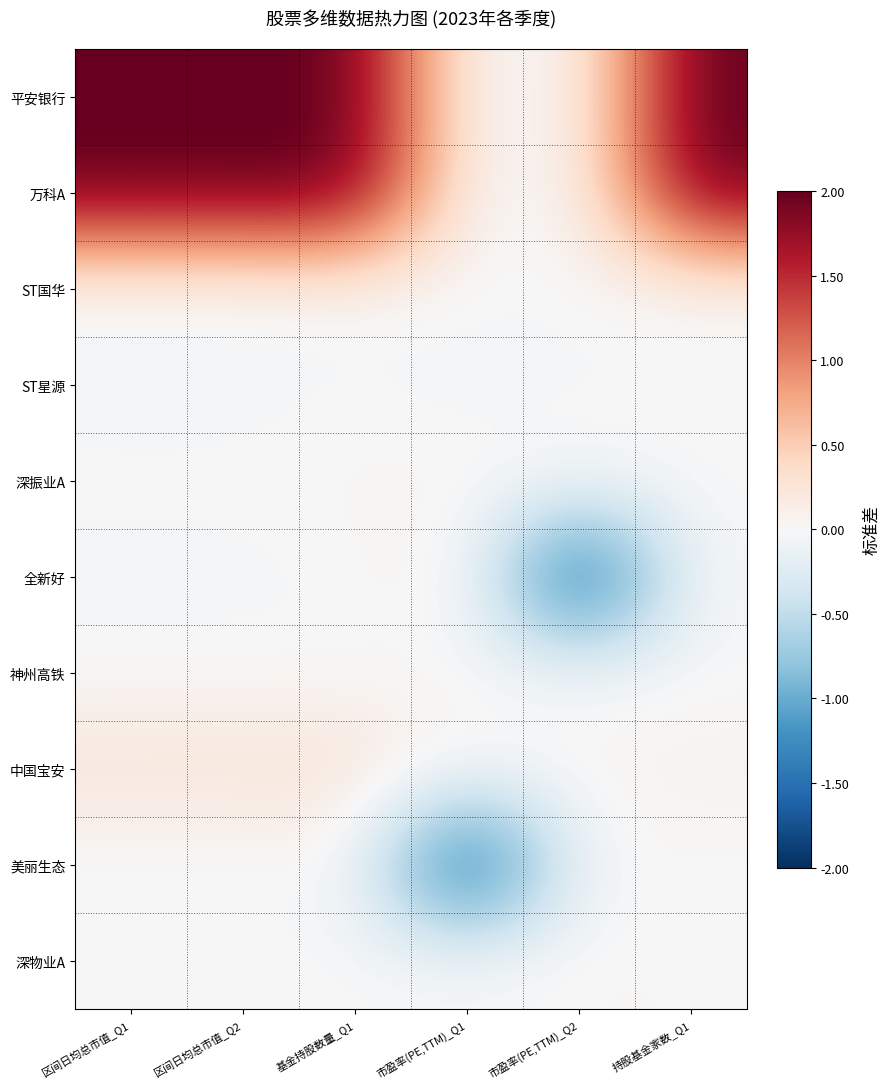

Rank the series at 市盈率(PE,TTM)_Q2 from lowest to highest value.

全新好, ST星源, 神州高铁, 美丽生态, ST国华, 平安银行, 万科A, 深物业A, 深振业A, 中国宝安